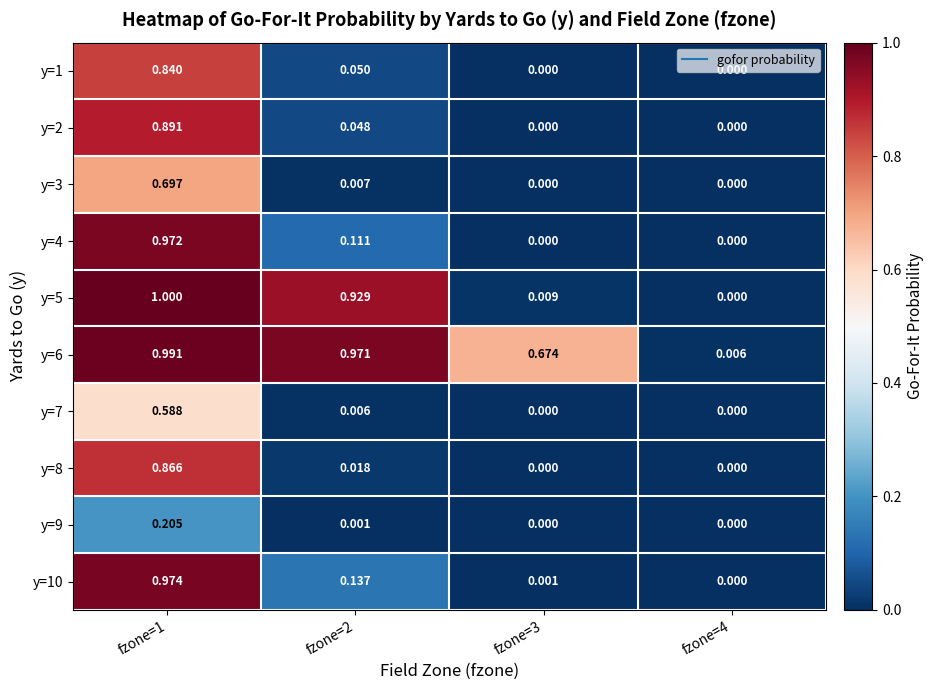

How many data points in y=10 are above 0?

3